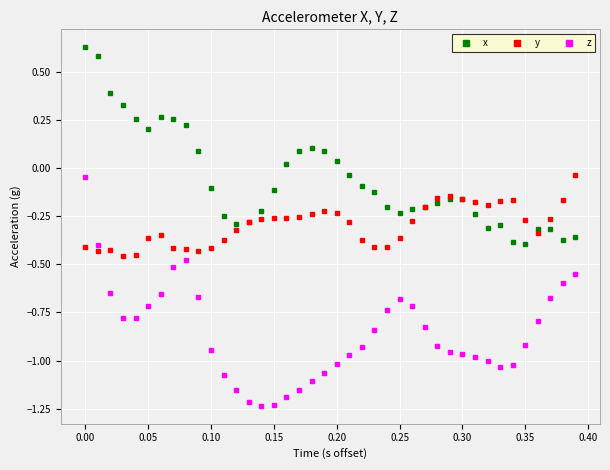

Which series has the largest total across all categories?

x